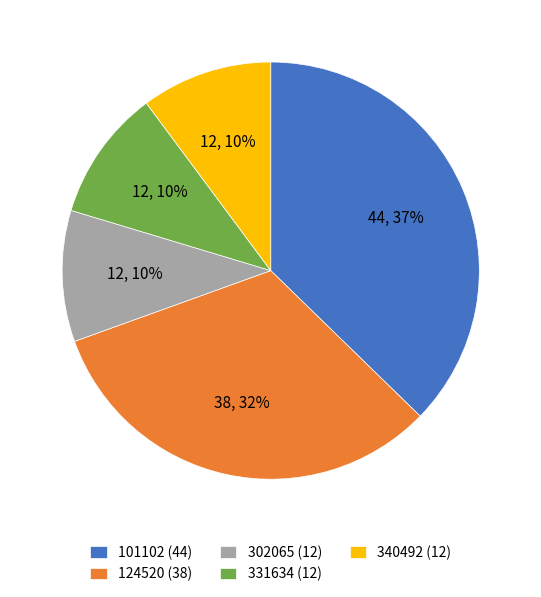

True or false: 302065 accounts for 10% of the total.

True